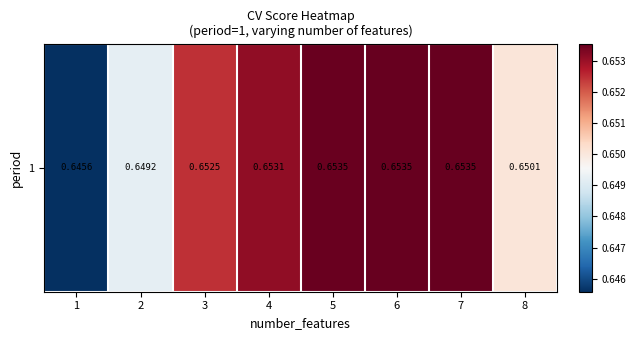

List the labels in order of value, smallest first.

1, 2, 8, 3, 4, 5, 7, 6